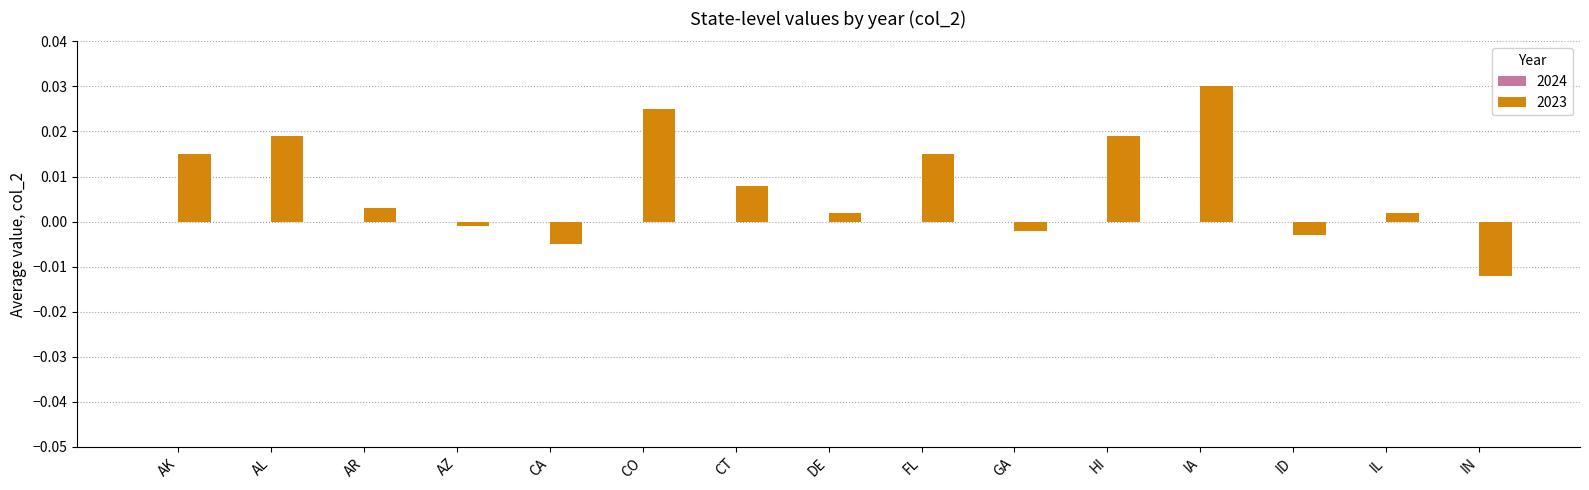

What position from the left is CA?

5